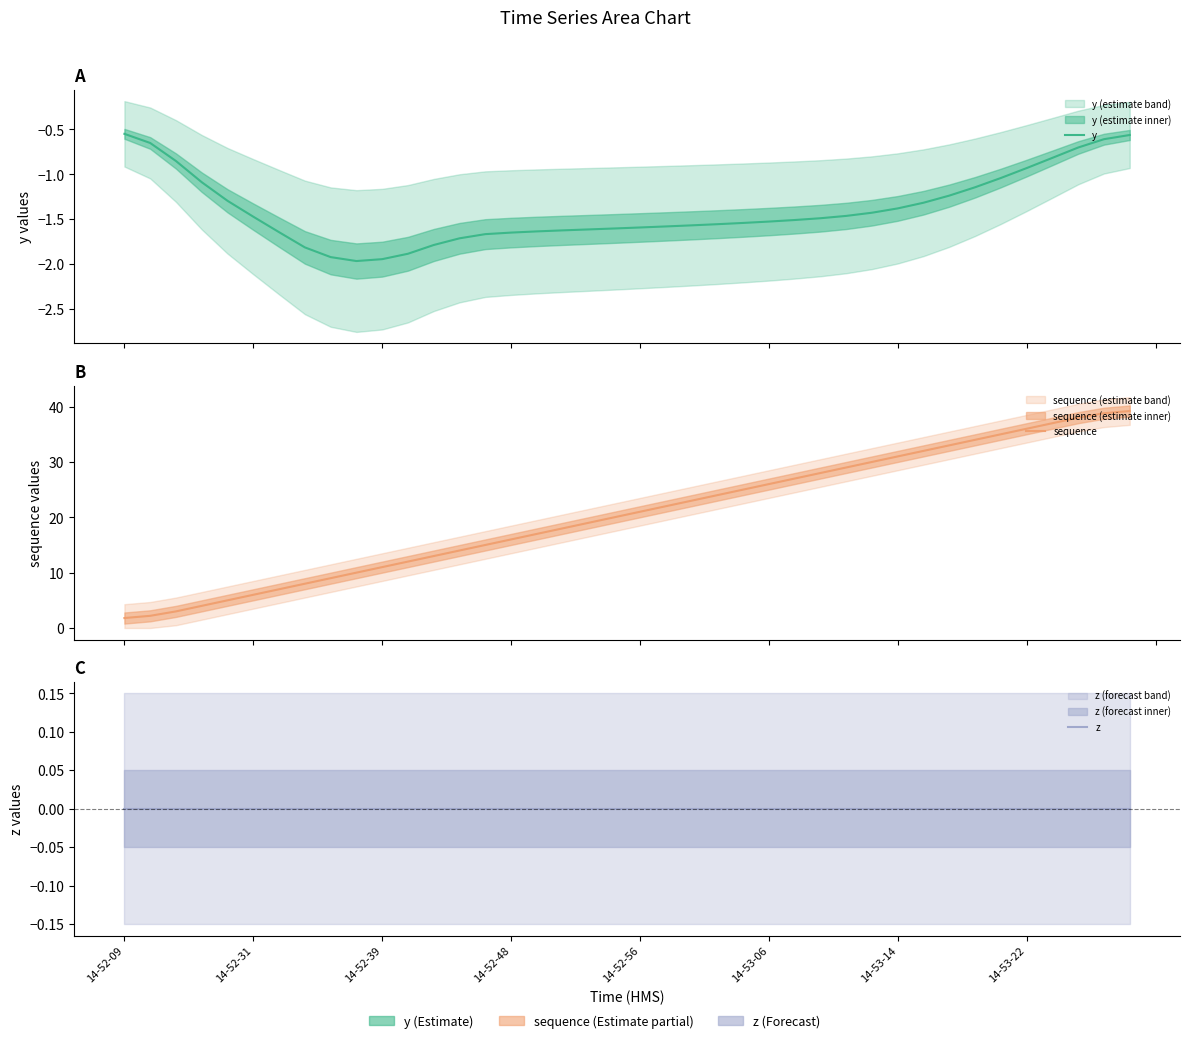

How many data points in y are above -1?

8